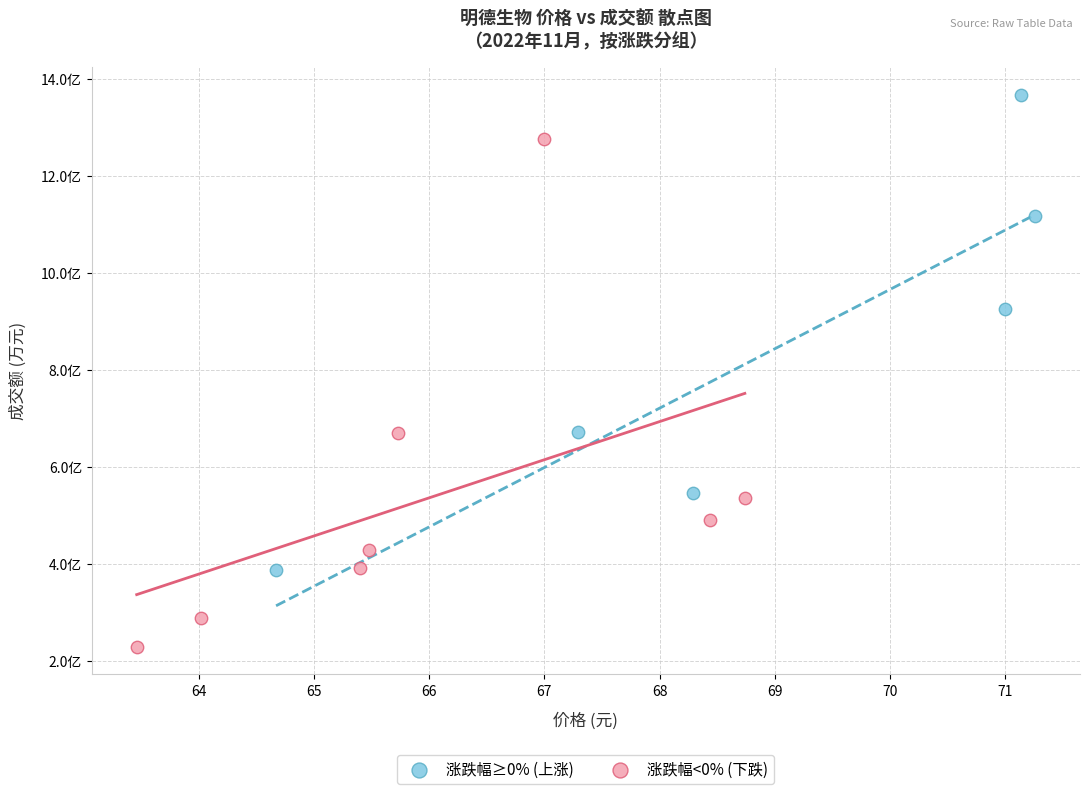

Which series contains the highest Y value?

涨跌幅≥0% (上涨)